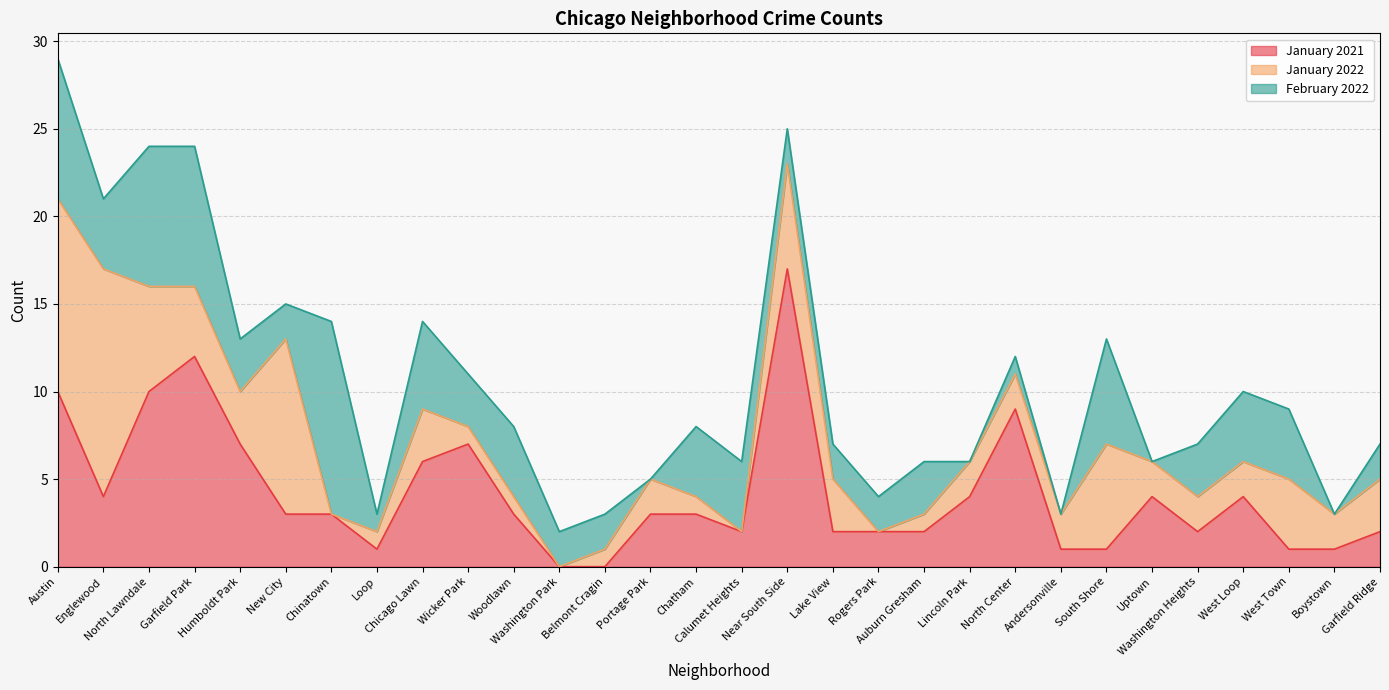

What is the value of the January 2021 point at the 6th from the left?

3